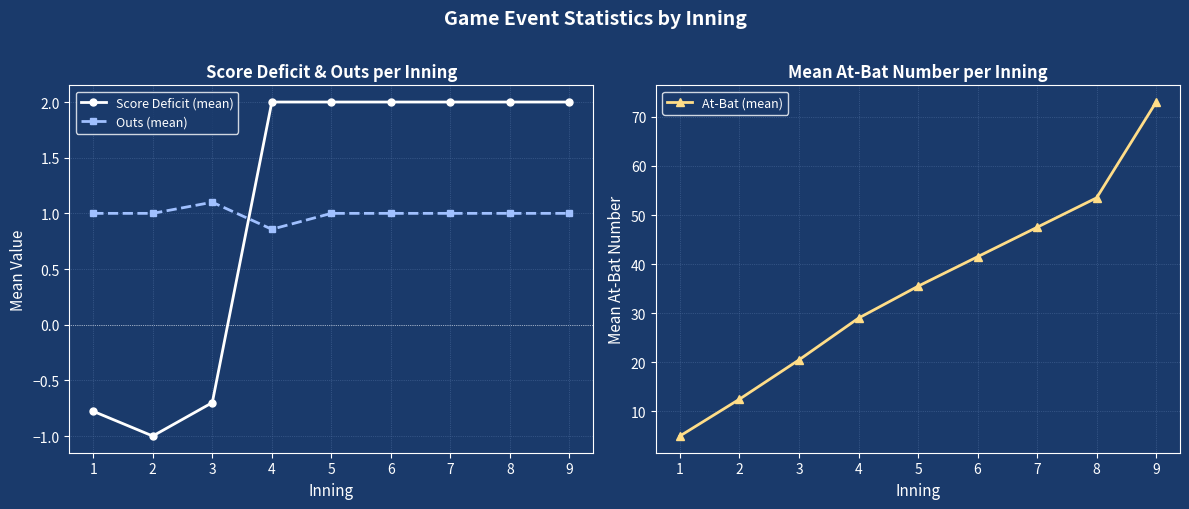

At which category is the sum across all series the highest?

9